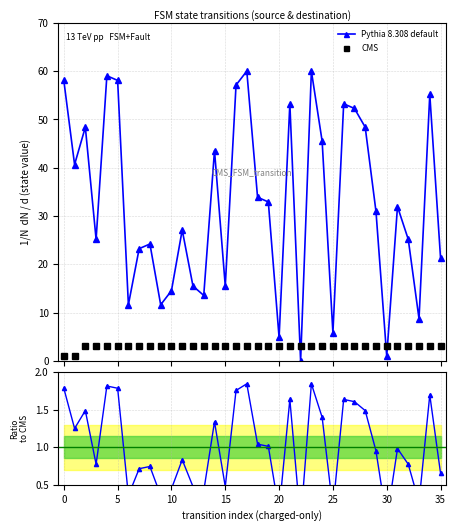

Which series ends up on top after the final intersection of Pythia 8.308 default and CMS?

Pythia 8.308 default